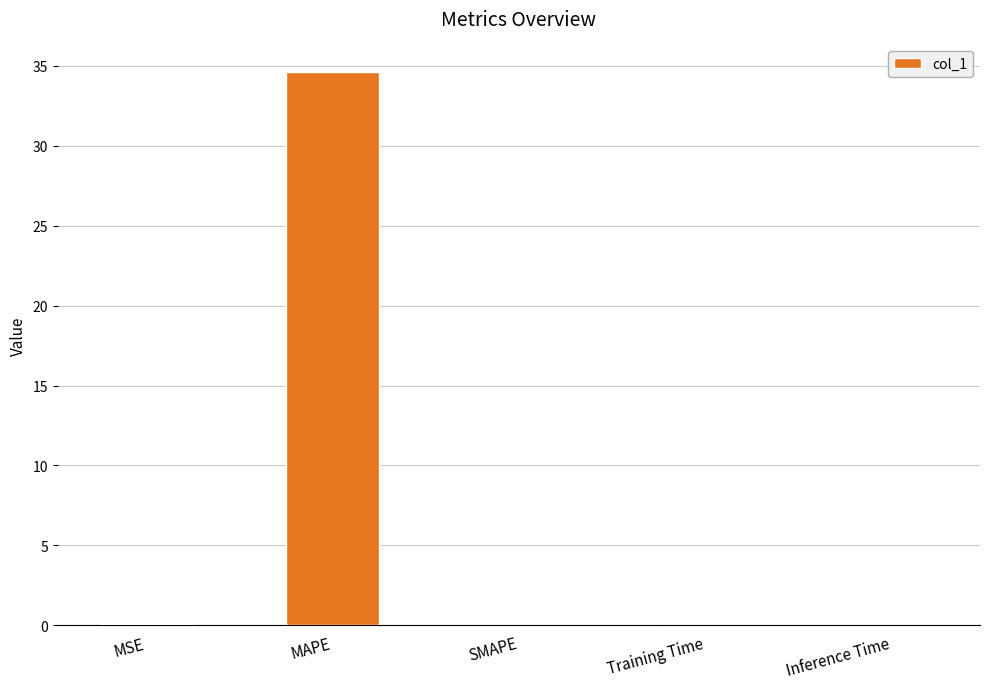

Which label corresponds to the largest value in the chart?

MAPE